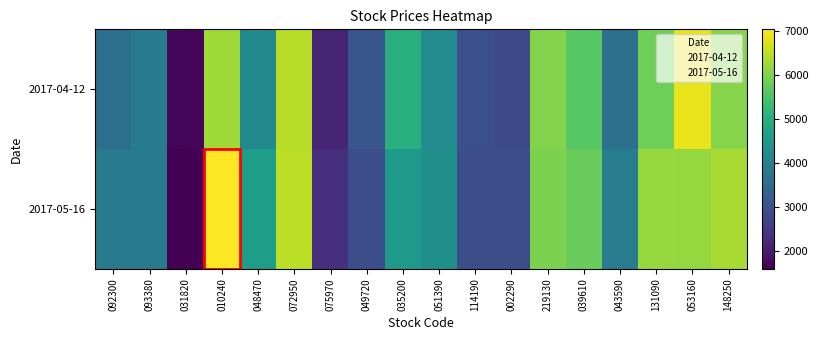

At which category is the sum across all series the highest?

010240